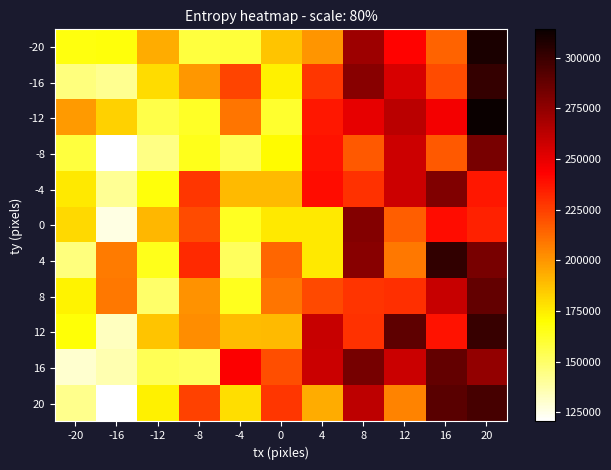

At which category is the sum across all series the highest?

20